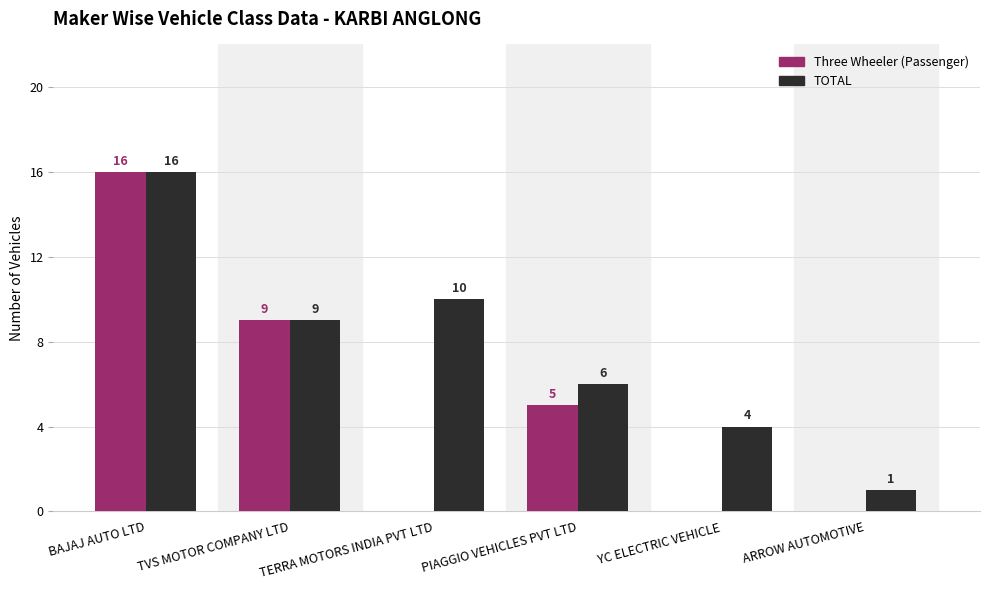

What is the total value across all series at TVS MOTOR COMPANY LTD?

18